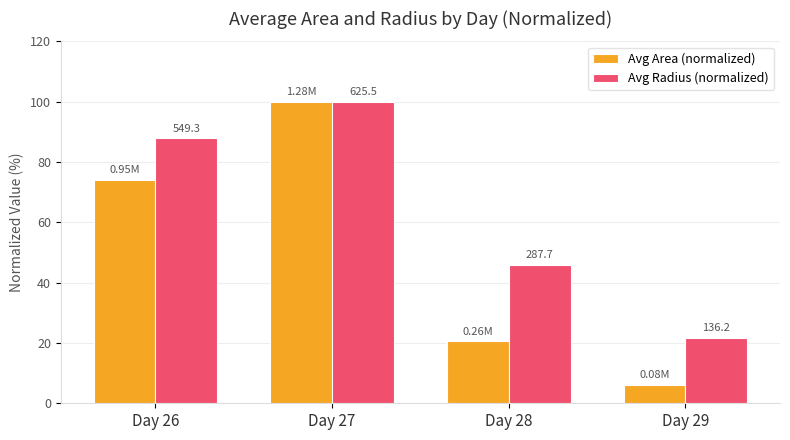

Reading left to right, extract all data points from this chart.

Avg Area (normalized): 74.0	100.0	20.5	6.2
Avg Radius (normalized): 87.8	100.0	46.0	21.8